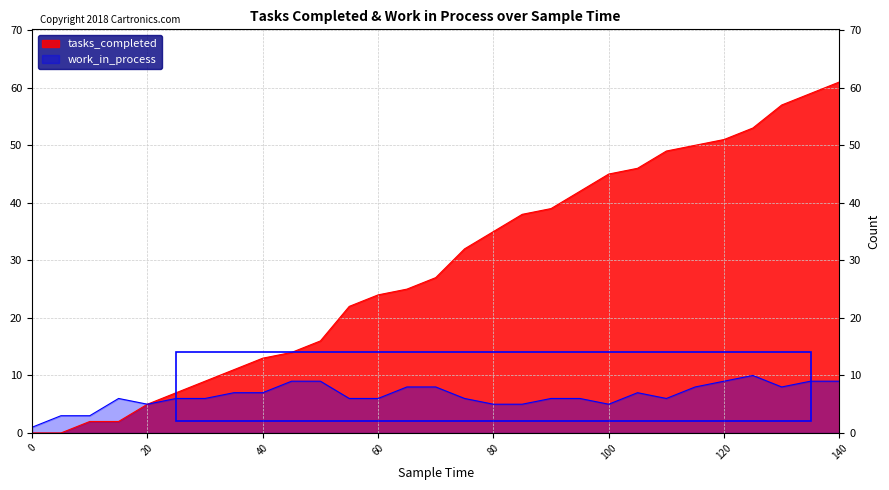

What is the difference between the tasks_completed values at 0 and 85?

38